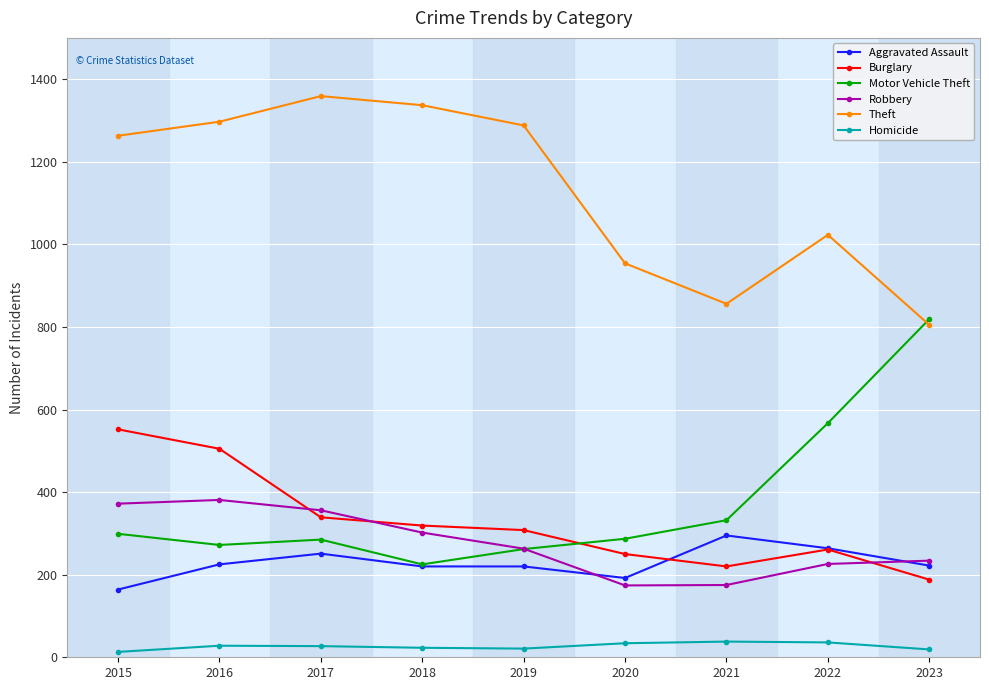

True or false: Robbery and Theft intersect in this chart.

False